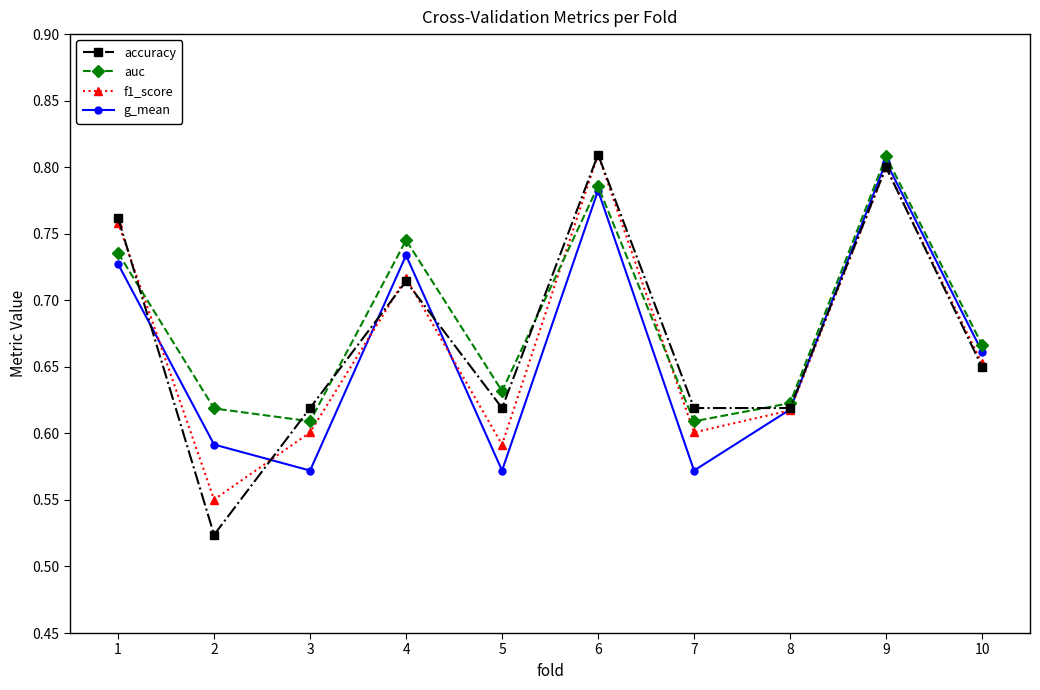

The auc series shows 0.4 at 7. True or false?

False